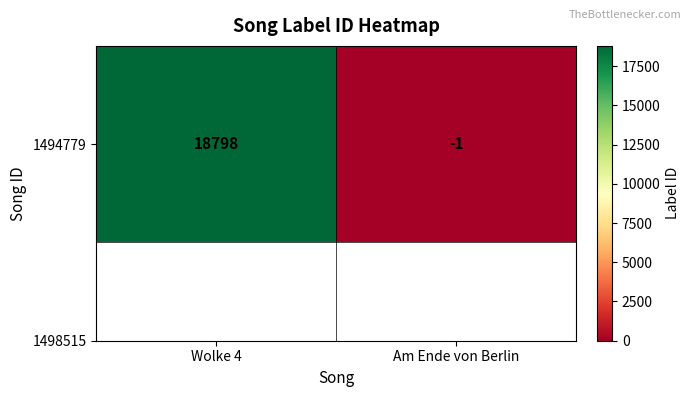

What is the greatest value displayed?

18798